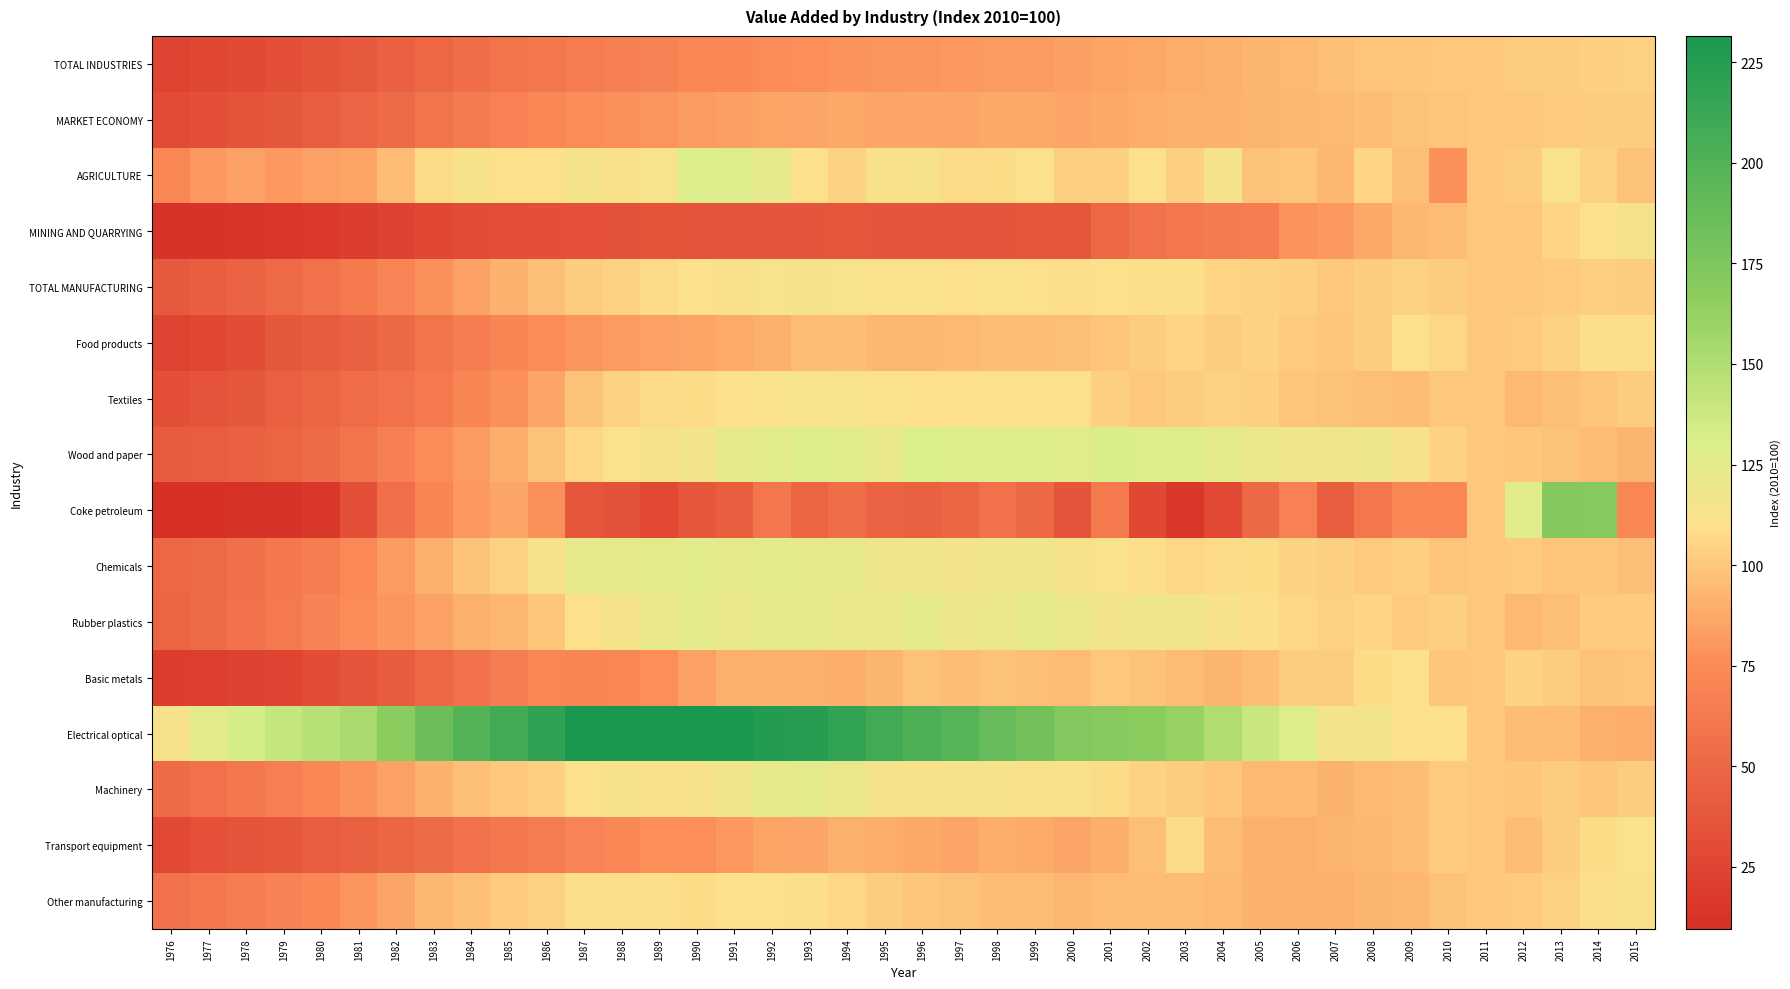

At 1987, list the series in order from smallest to largest.

MINING AND QUARRYING, Coke petroleum, TOTAL INDUSTRIES, Transport equipment, Basic metals, MARKET ECONOMY, Food products, Textiles, TOTAL MANUFACTURING, Wood and paper, Other manufacturing, Machinery, Rubber plastics, AGRICULTURE, Chemicals, Electrical optical